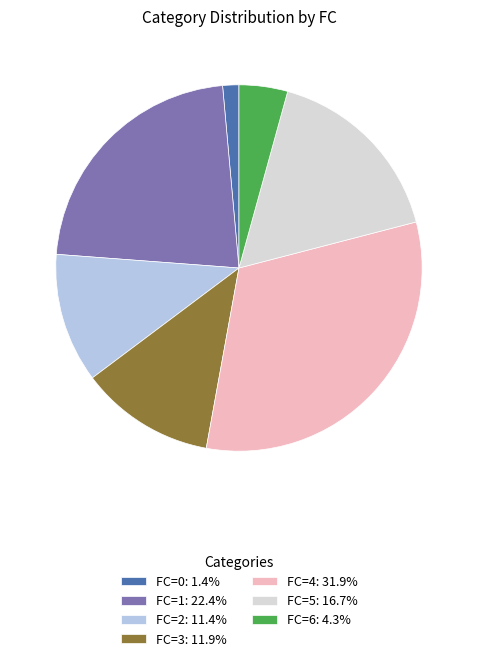

Do FC=3: 11.9% and FC=1: 22.4% together represent more than half of the pie?

No